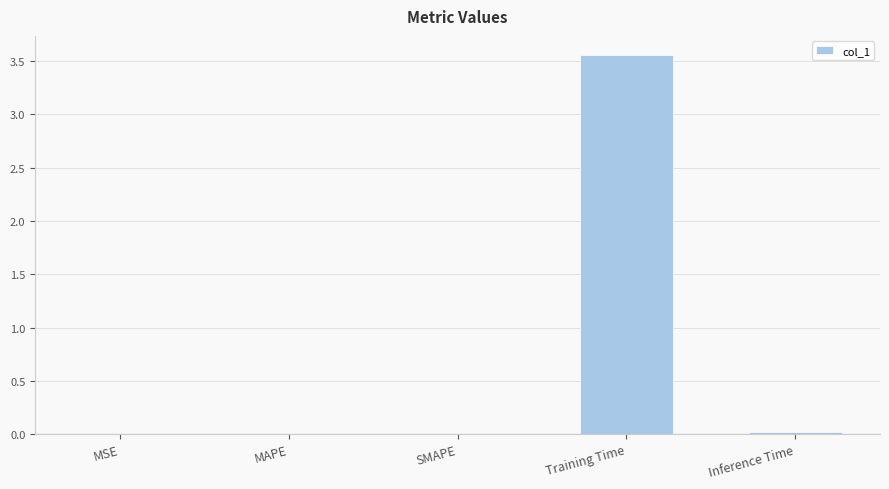

Are the bars horizontal?

No